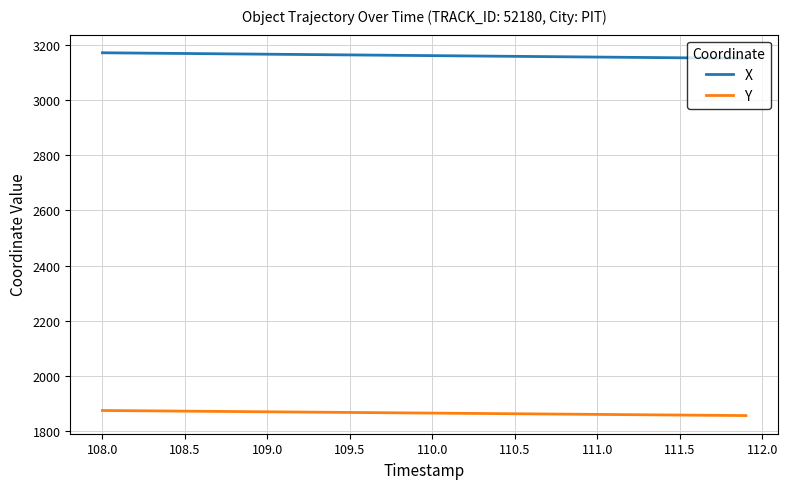

How many lines are shown in the chart?

2